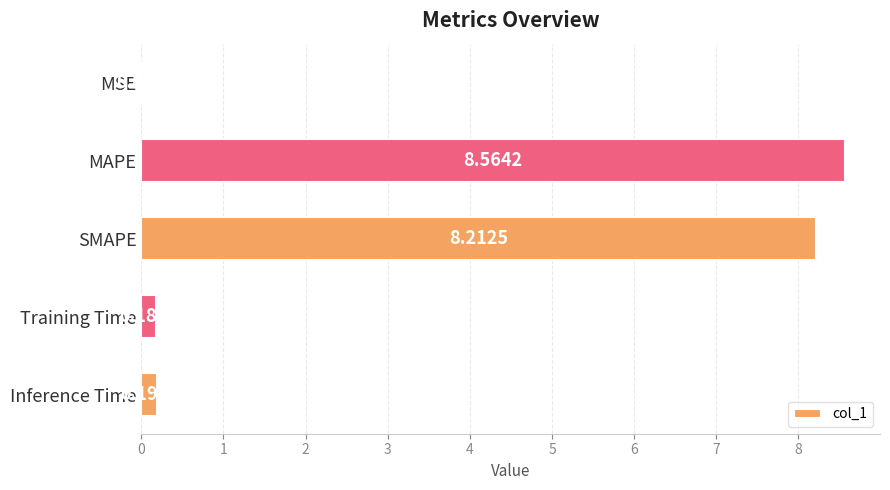

What is the sum of the values at SMAPE and Training Time?

8.4